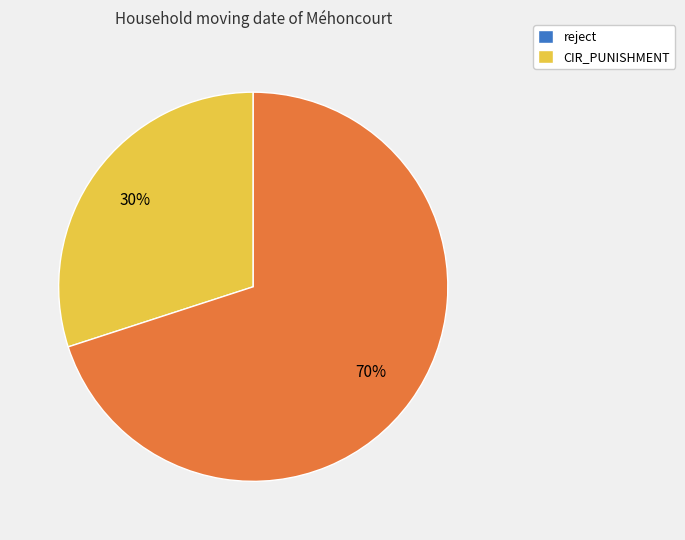

To the nearest percent, what is the average slice percentage?

50%